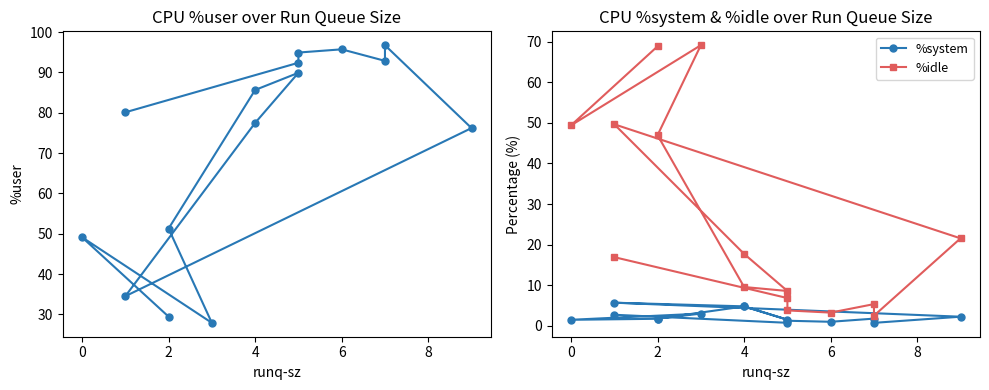

Does the chart have visible grid lines?

No